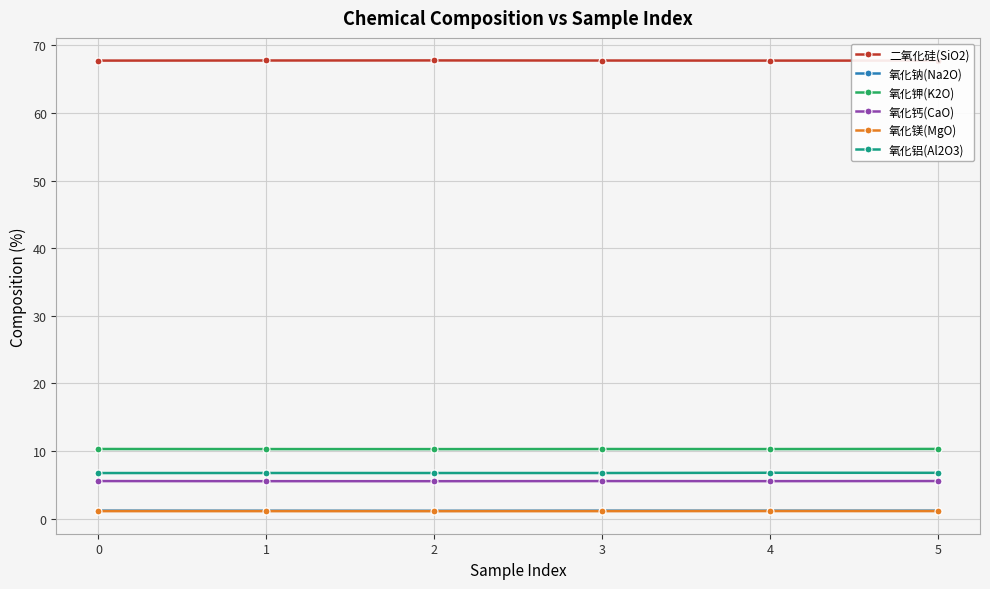

What value does the 氧化钙(CaO) series have at 3?

5.5